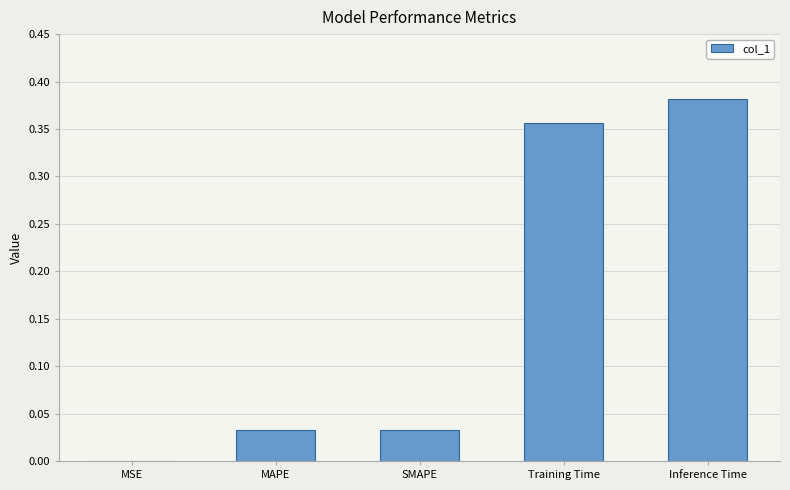

What is the sum of all values?

0.8